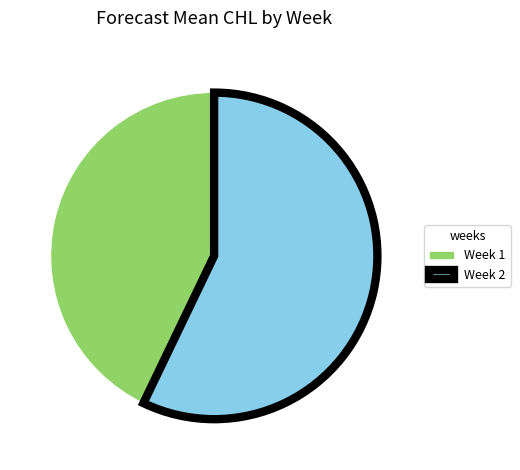

Do Week 2 and Week 1 together represent more than half of the pie?

Yes